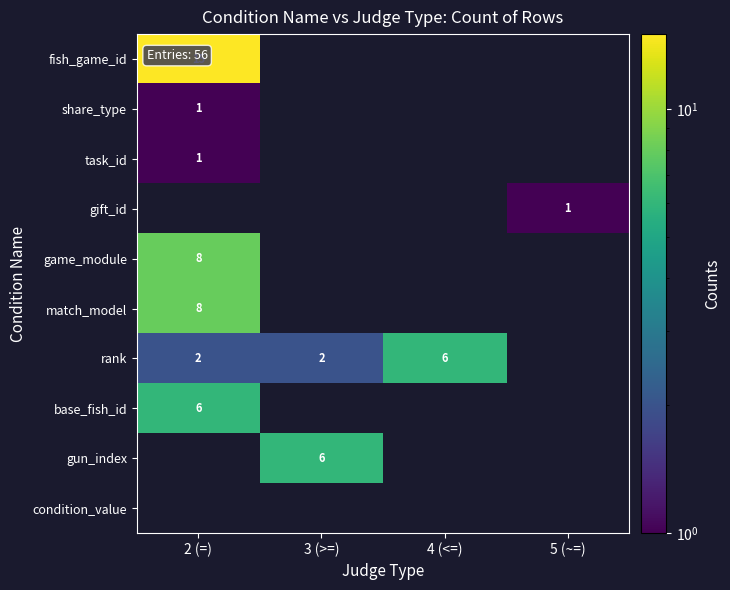

The gift_id series shows 1 at 5 (~=). True or false?

True